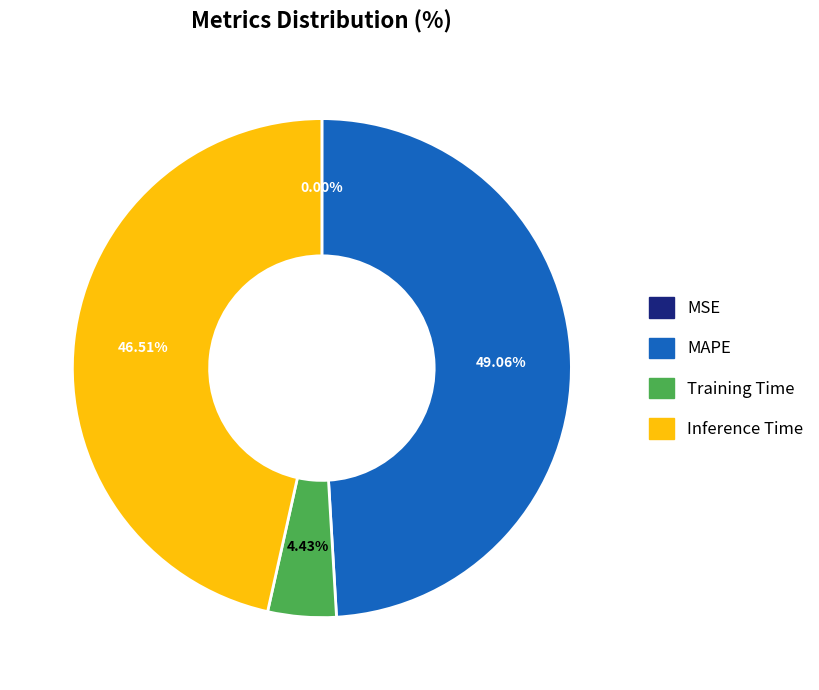

Is there a majority slice in this chart?

No